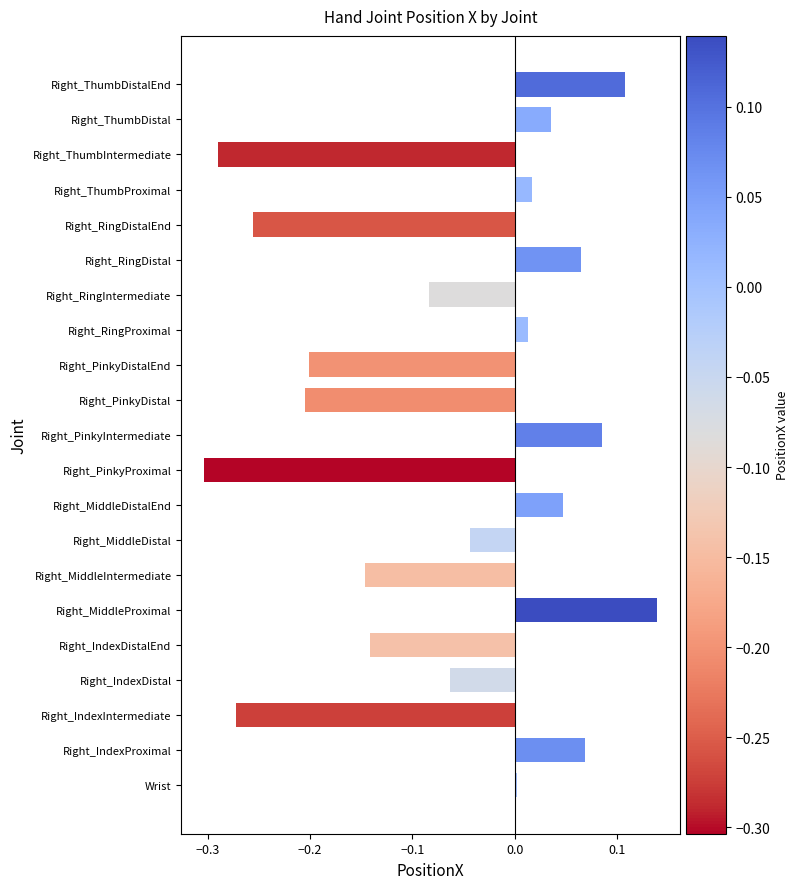

Which category has the highest value across all series?

Right_MiddleProximal